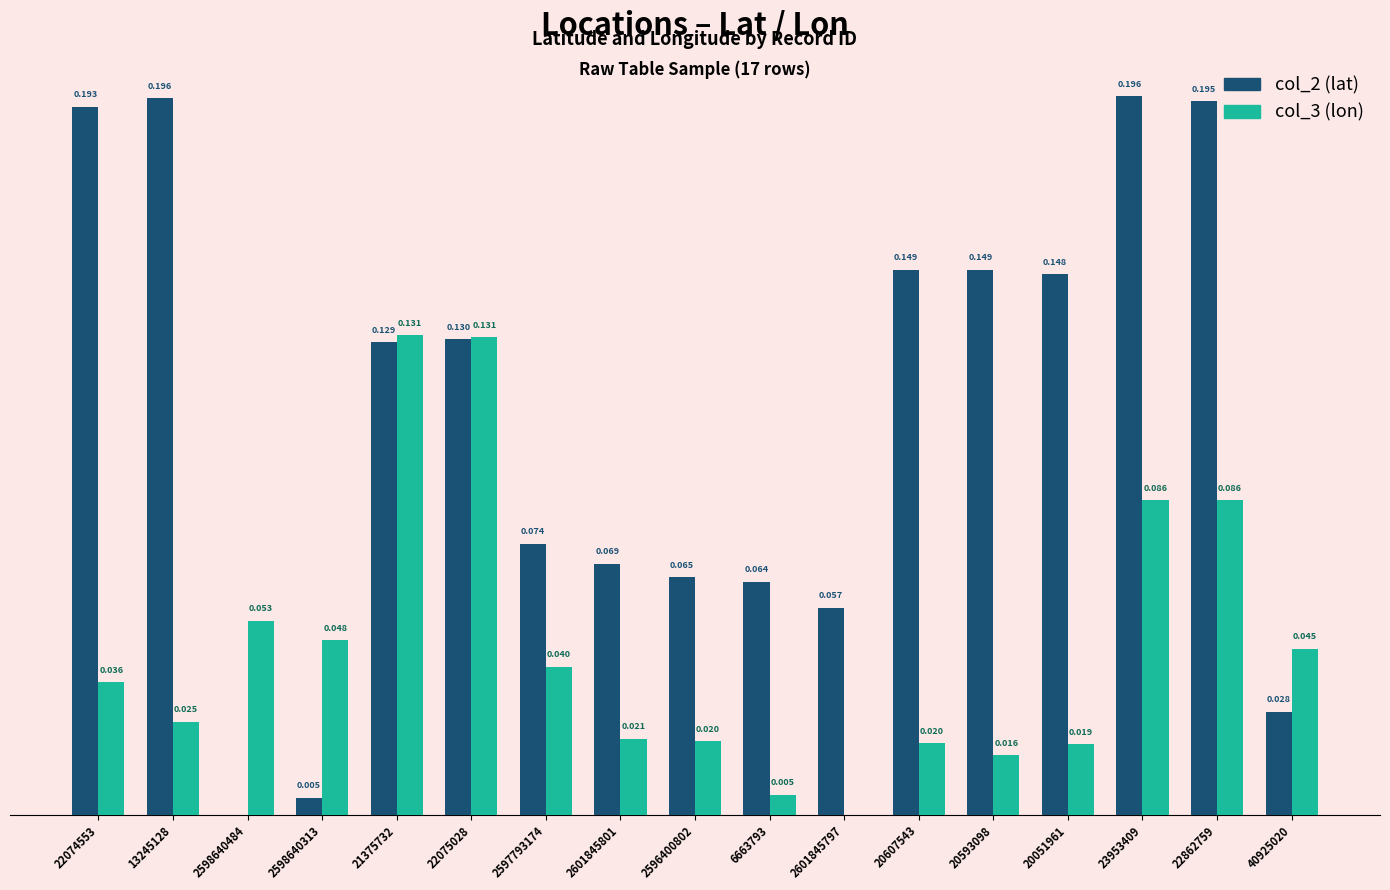

Is the value of col_3 (lon) at 23953409 greater than the value of col_2 (lat) at 21375732?

No